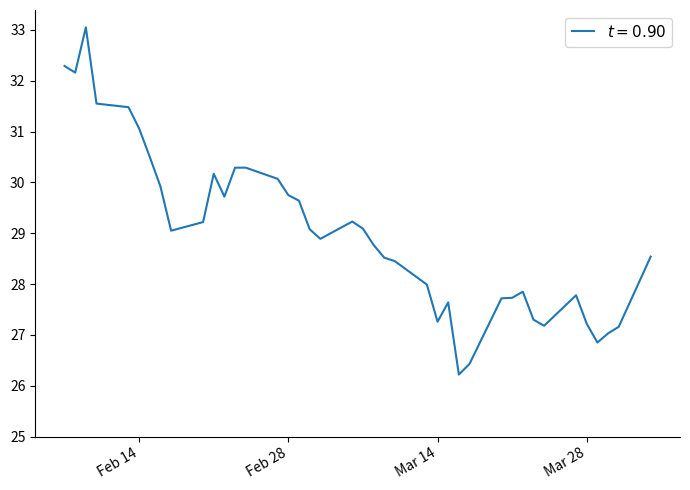

What is the difference between the maximum and minimum values?

6.8